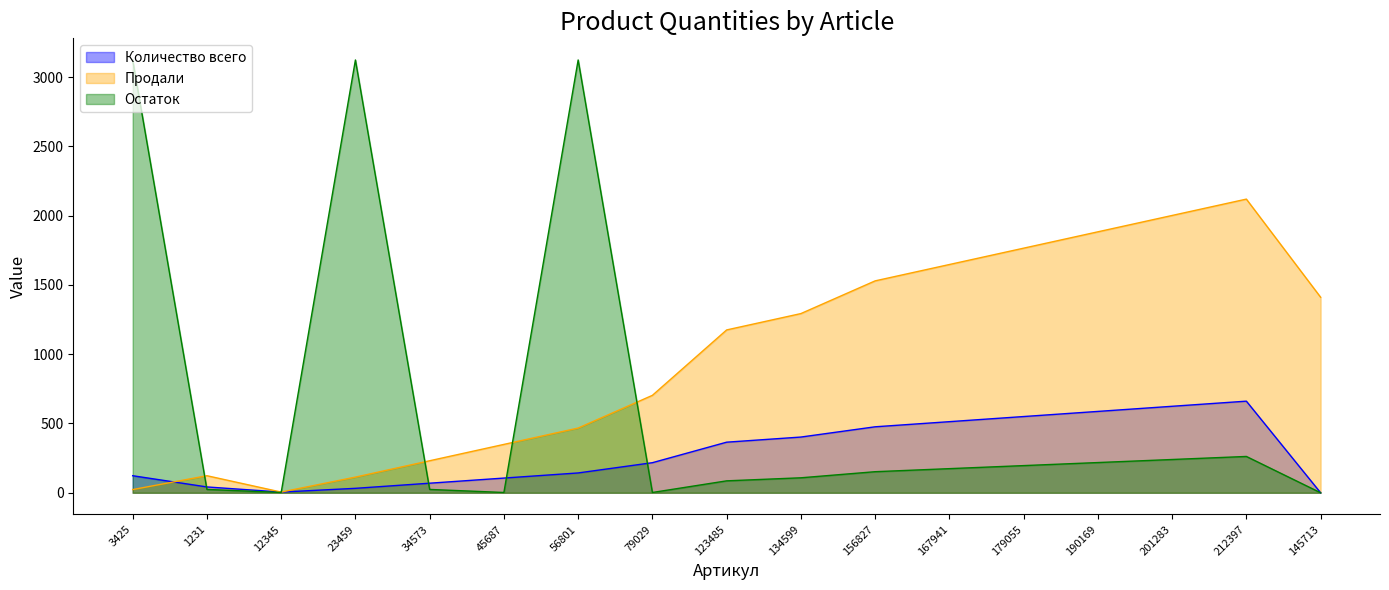

Reading left to right, extract all data points from this chart.

Количество всего: 3425=123	1231=42	12345=5	23459=32	34573=69	45687=106	56801=143	79029=217	123485=365	134599=402	156827=476	167941=513	179055=550	190169=587	201283=624	212397=661	145713=0
Продали: 3425=23	1231=123	12345=5	23459=113	34573=231	45687=349	56801=467	79029=703	123485=1175	134599=1293	156827=1529	167941=1647	179055=1765	190169=1883	201283=2001	212397=2119	145713=1411
Остаток: 3425=3123	1231=24	12345=2	23459=3123	34573=24	45687=2	56801=3123	79029=2	123485=86	134599=108	156827=152	167941=174	179055=196	190169=218	201283=240	212397=262	145713=0